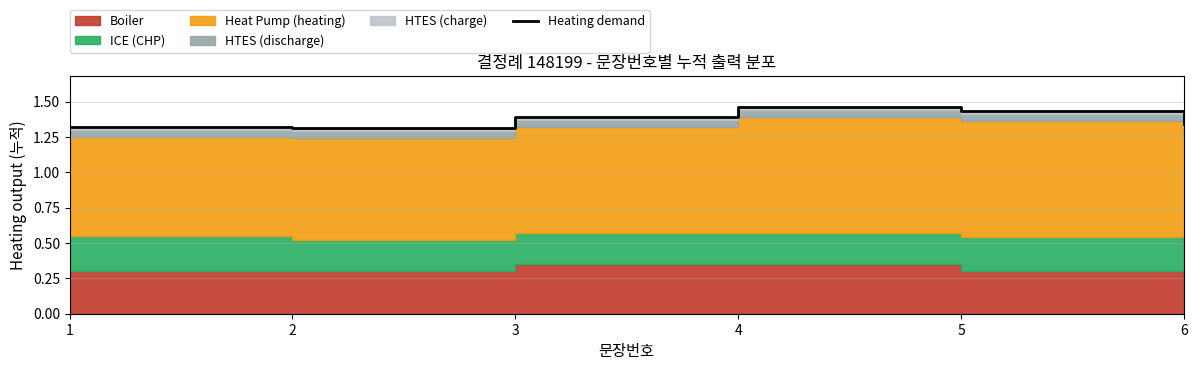

What is the value of the 1st point from the left?

1.3